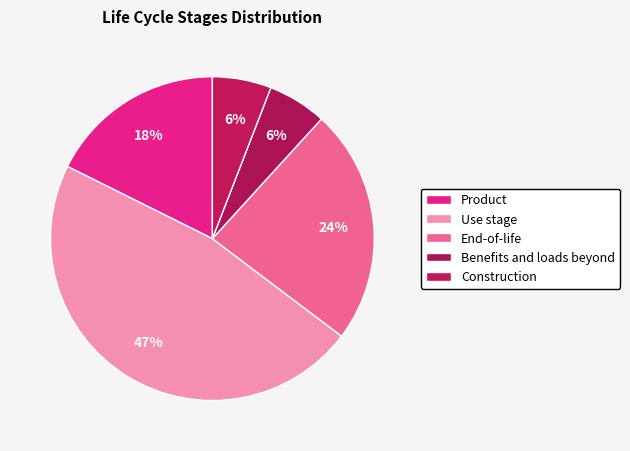

Does any single category account for the majority?

No